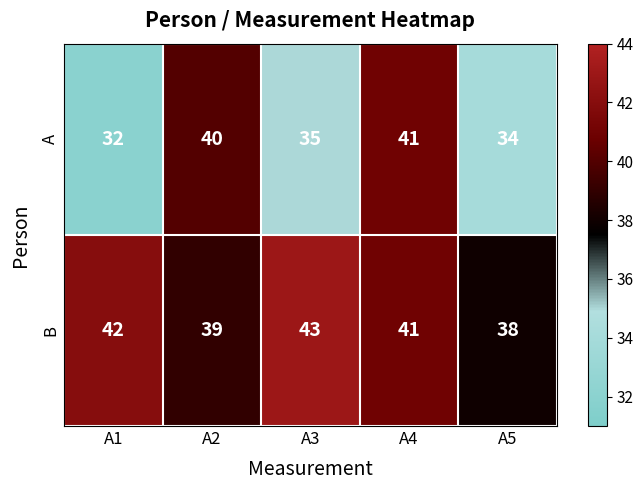

What is the minimum value shown in the chart?

32